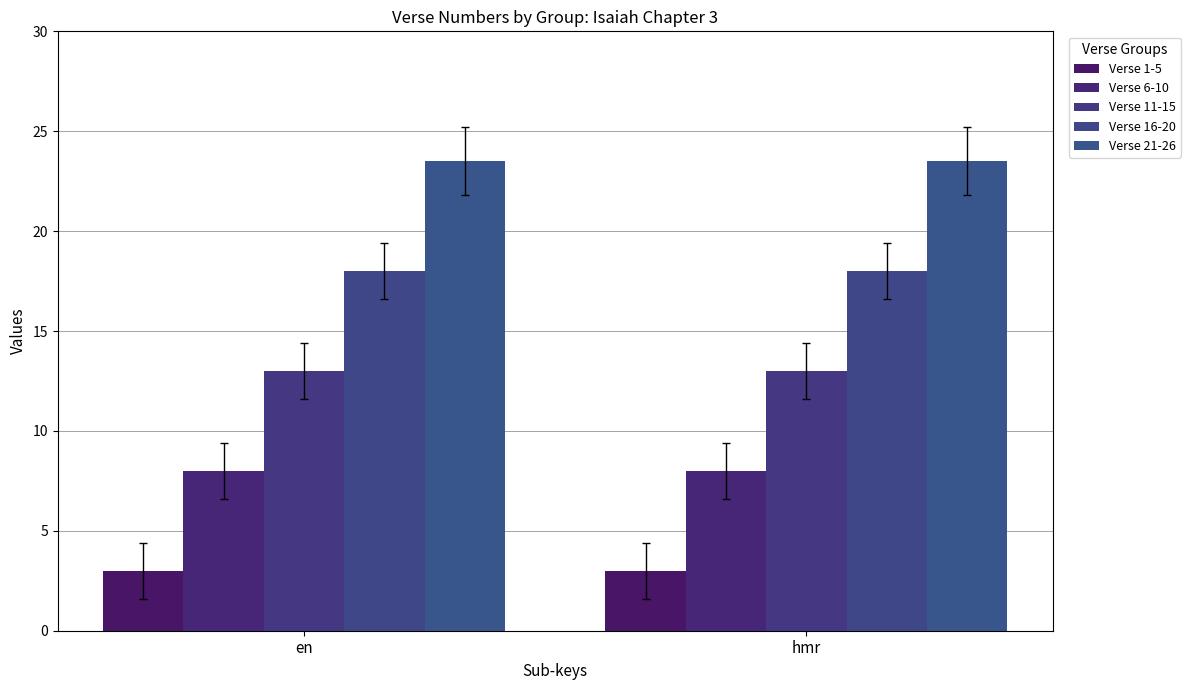

What is the value of the Verse 11-15 bar at the 1st from the left?

13.0